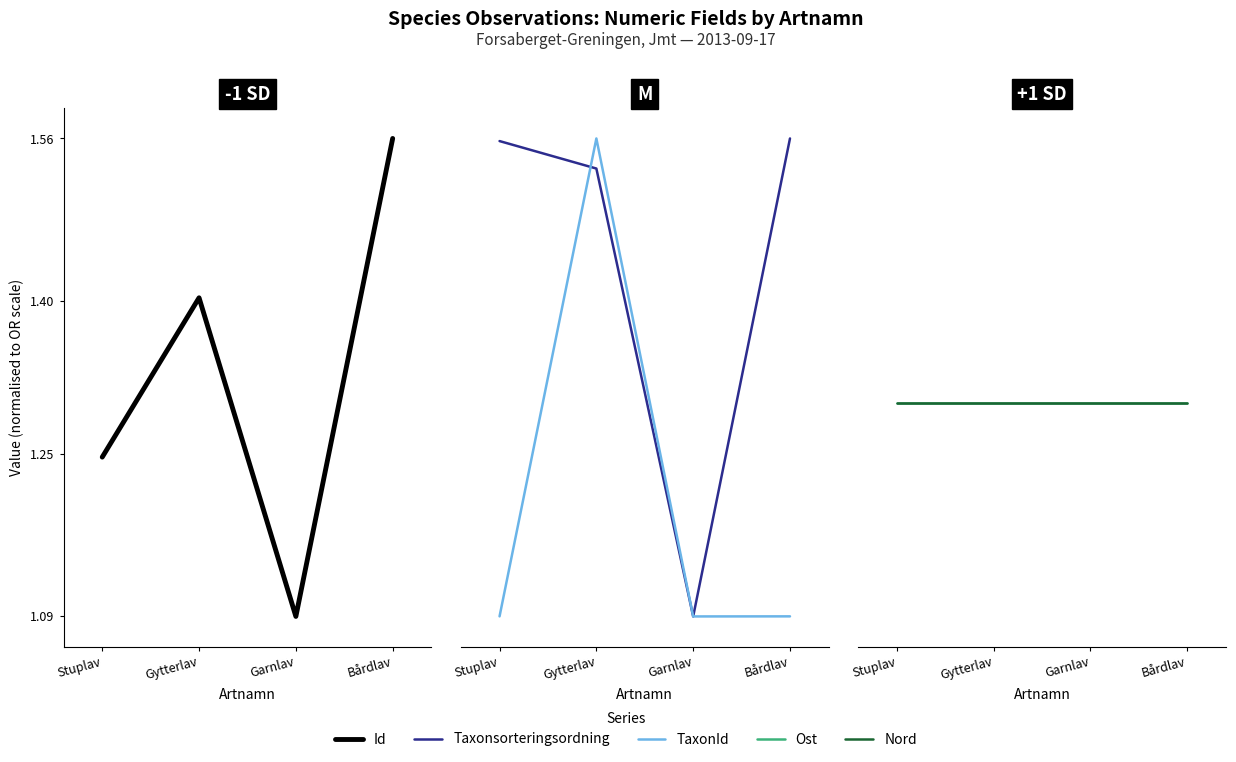

Rank the series at Bårdlav from highest to lowest value.

Id, Taxonsorteringsordning, Ost, Nord, TaxonId